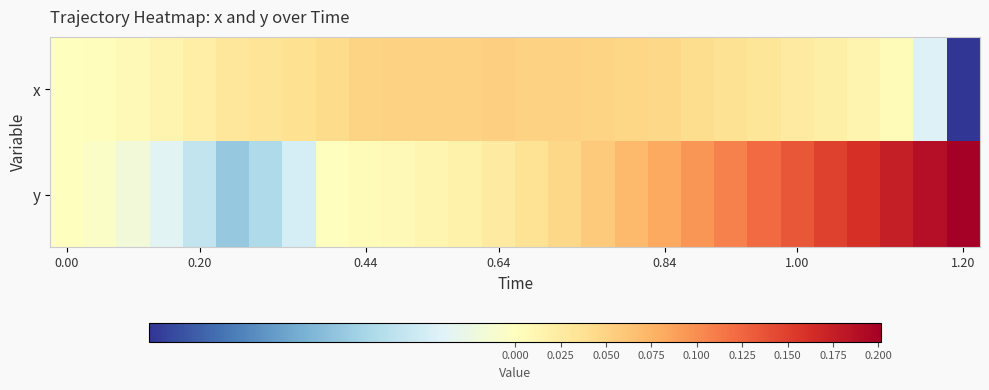

What is the maximum value shown in the chart?

0.2